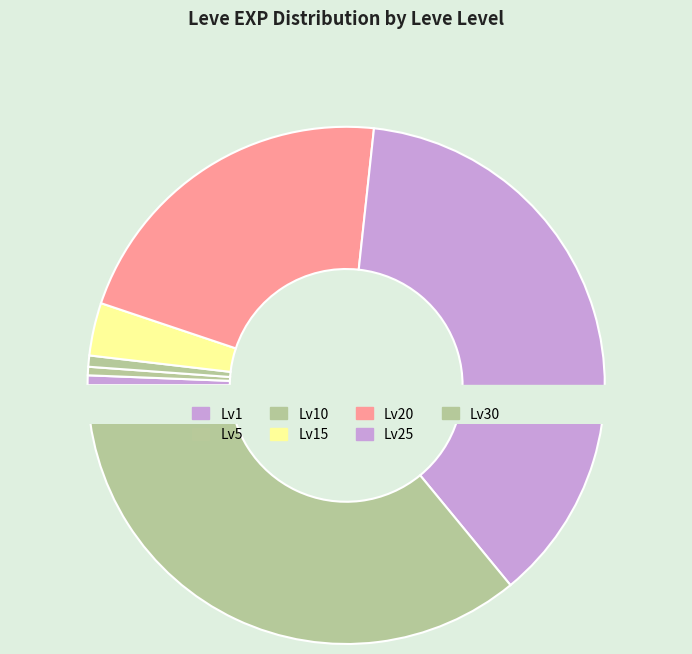

Count the number of slices in the pie.

7